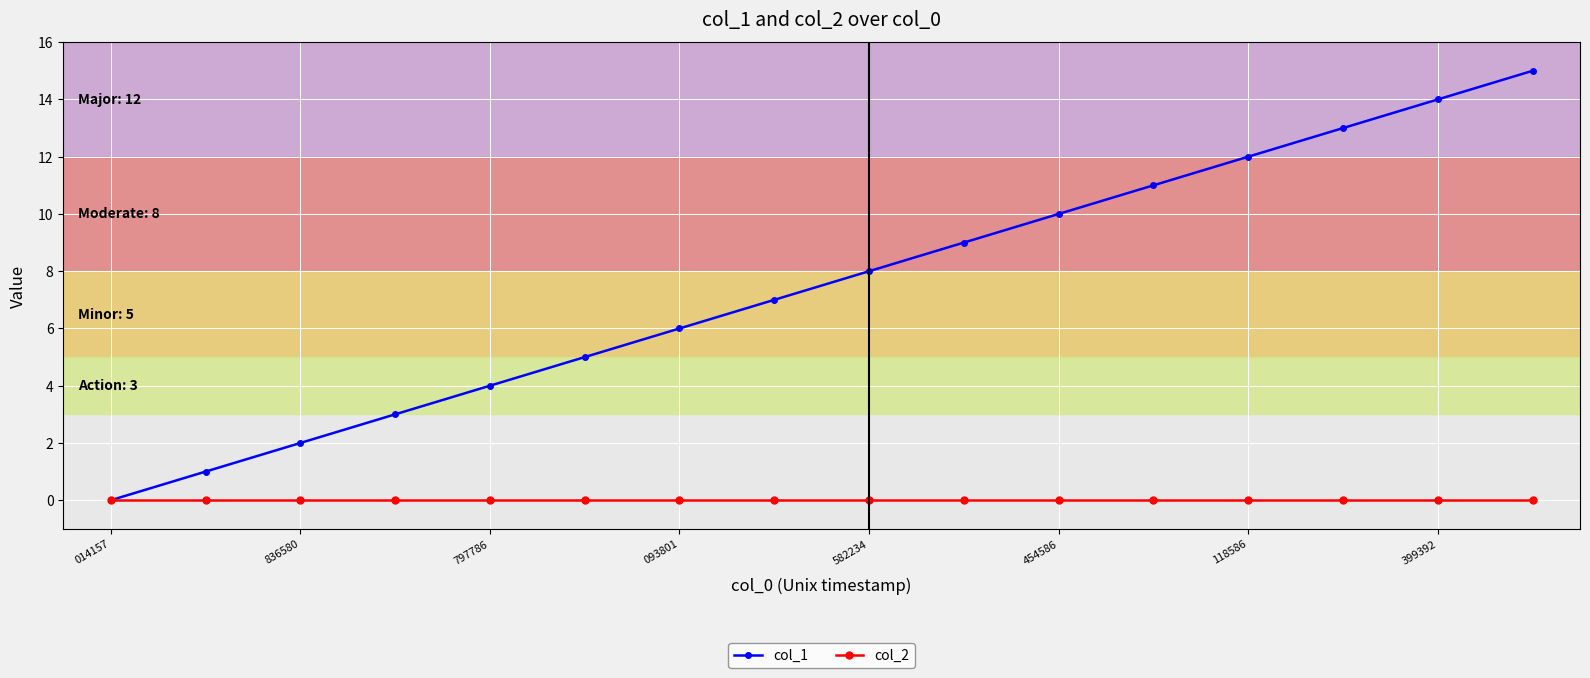

What is the maximum value for col_1?

15